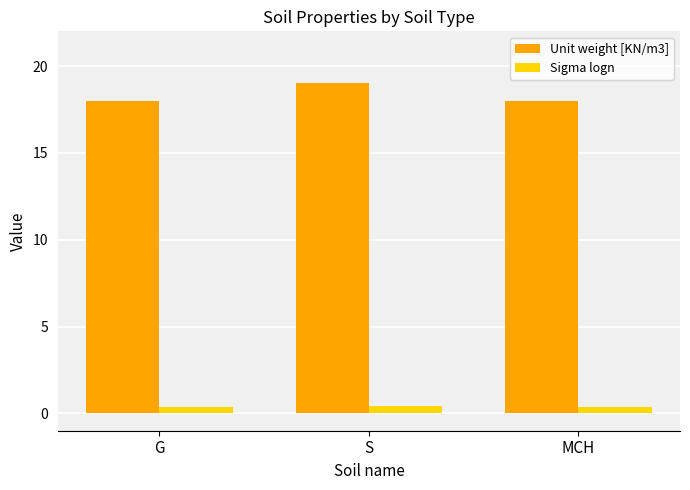

What is the label of the 1st bar from the right?

MCH